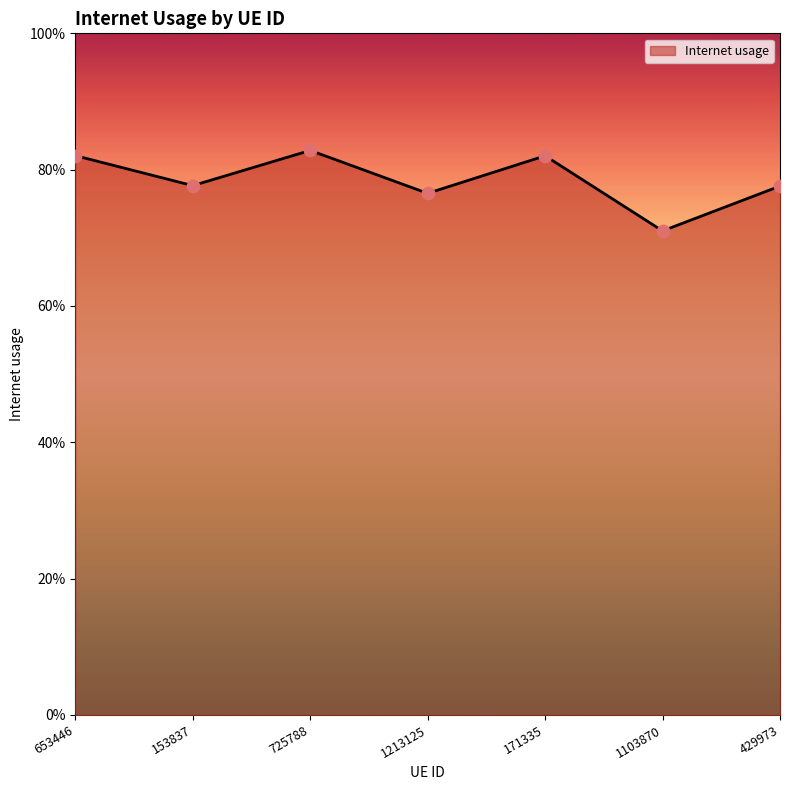

Between 1103870 and 171335, which is larger?

171335